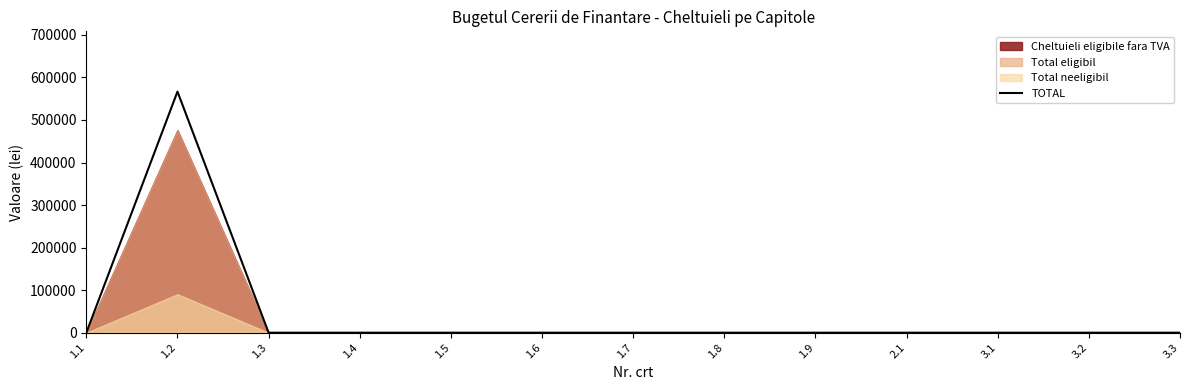

At which category does the data reach its first local peak?

1.2